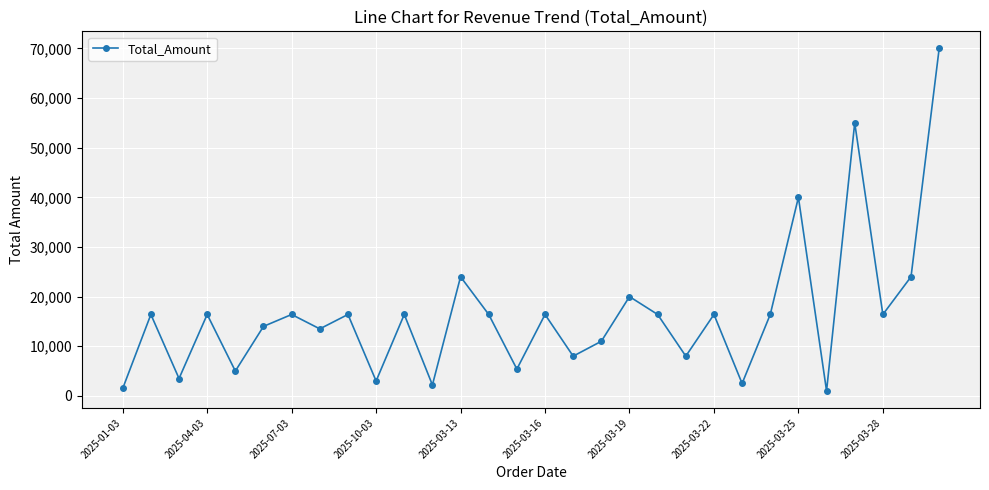

How many points are lower than both their immediate neighbors (excluding endpoints)?

11